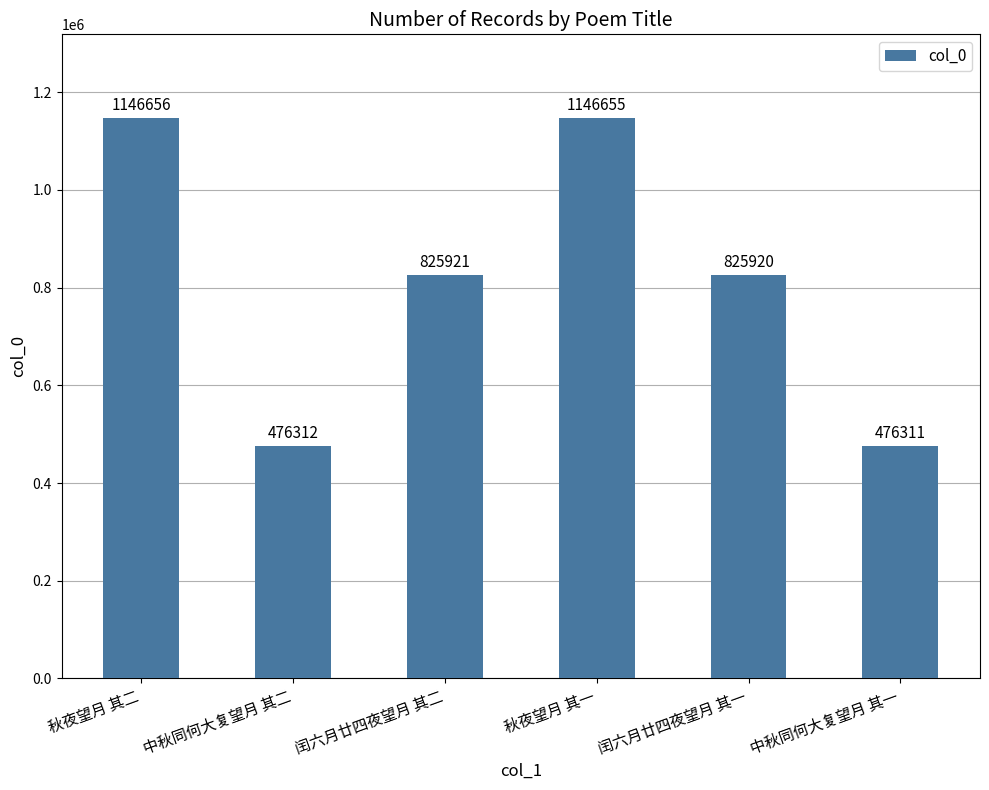

The value at 闰六月廿四夜望月 其二 is 825921. True or false?

True